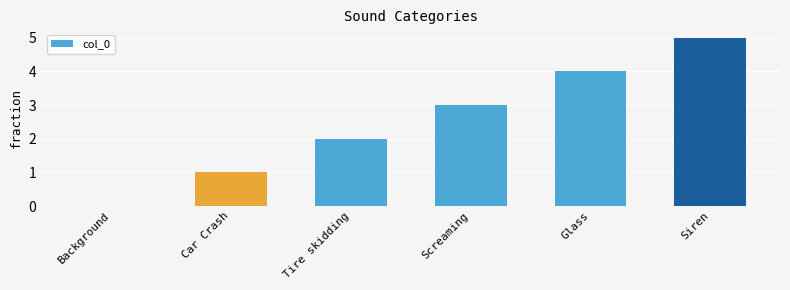

Reading right to left, what are all the values shown in this chart?

5	4	3	2	1	0